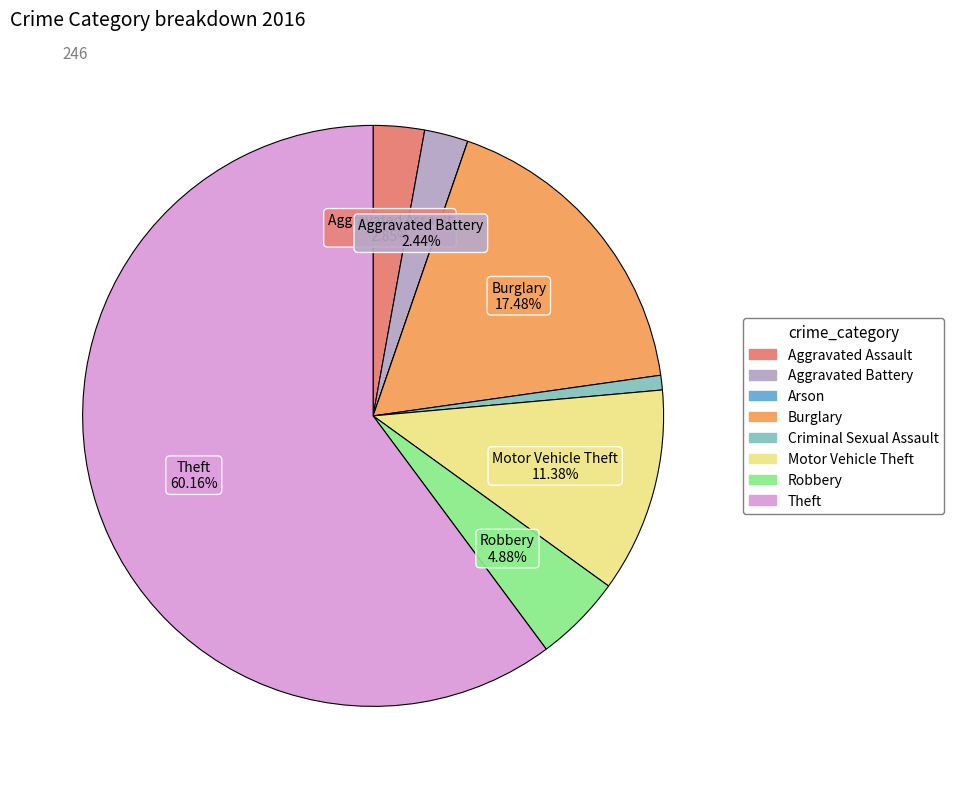

What percentage is the Motor Vehicle Theft slice, to the nearest percent?

11%